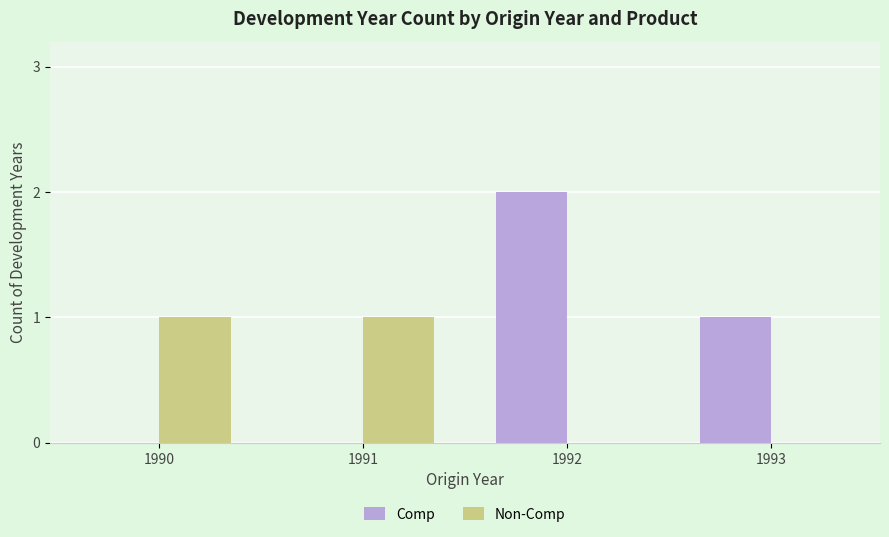

Reading right to left, what are all the values shown in this chart?

Comp: 1993=1	1992=2	1991=0	1990=0
Non-Comp: 1993=0	1992=0	1991=1	1990=1